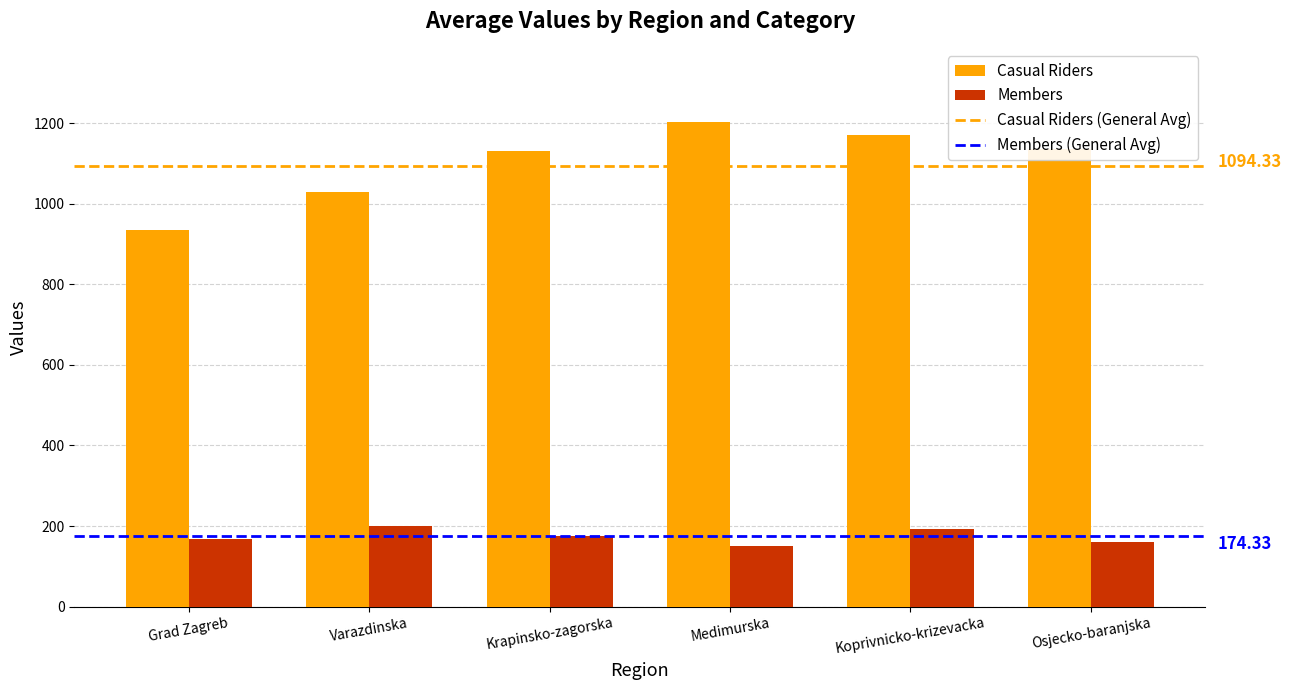

What is the label of the 3rd bar from the left?

Krapinsko-zagorska